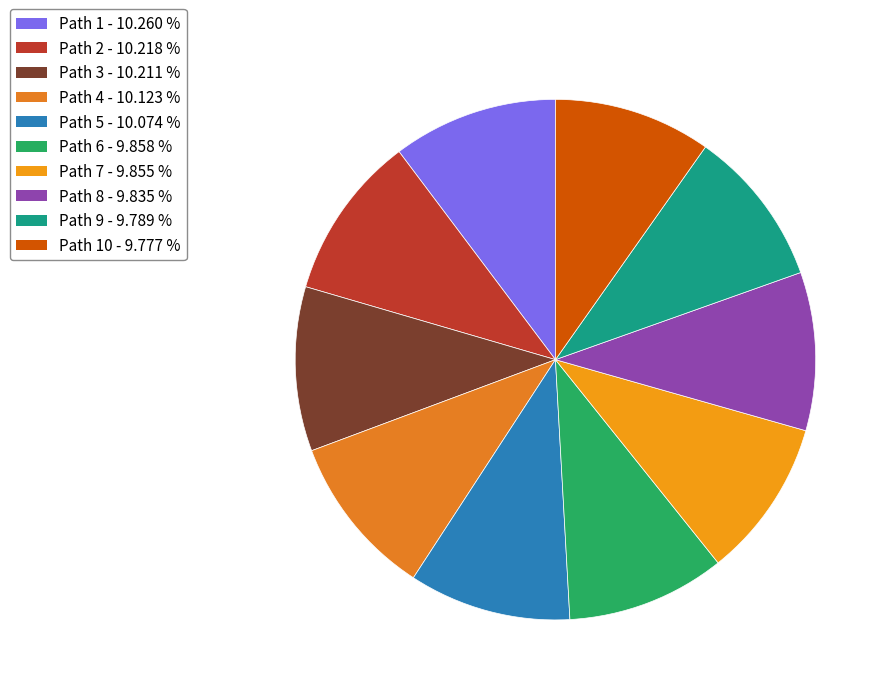

Count the number of slices in the pie.

10